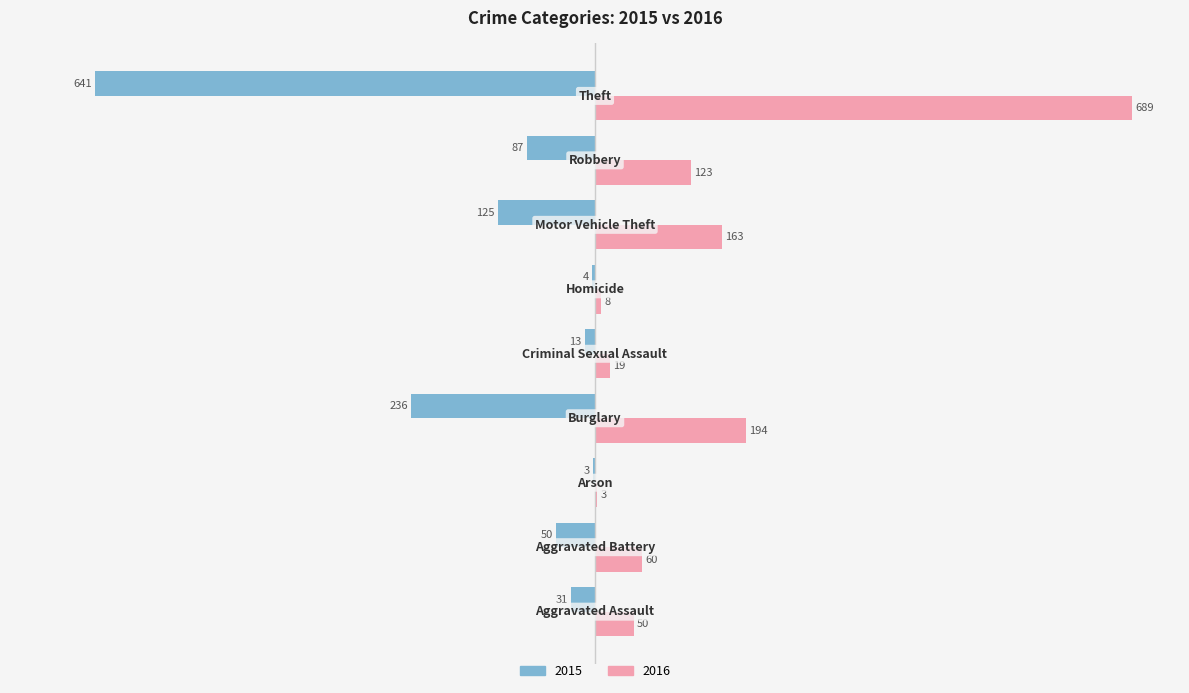

What is the maximum value for 2016?

689